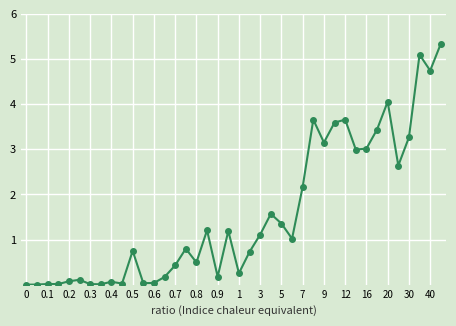

What is the maximum value shown in the chart?

5.3